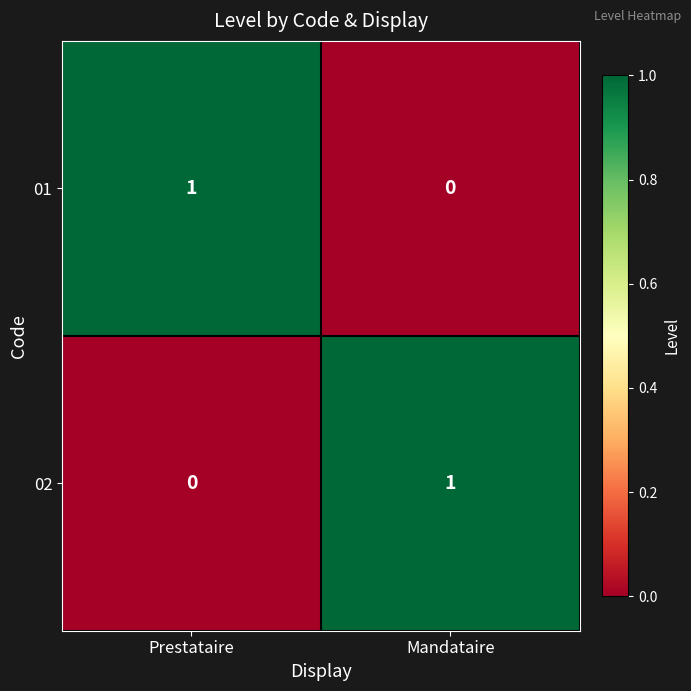

Is the value of 02 at Mandataire greater than the value of 01 at Mandataire?

Yes